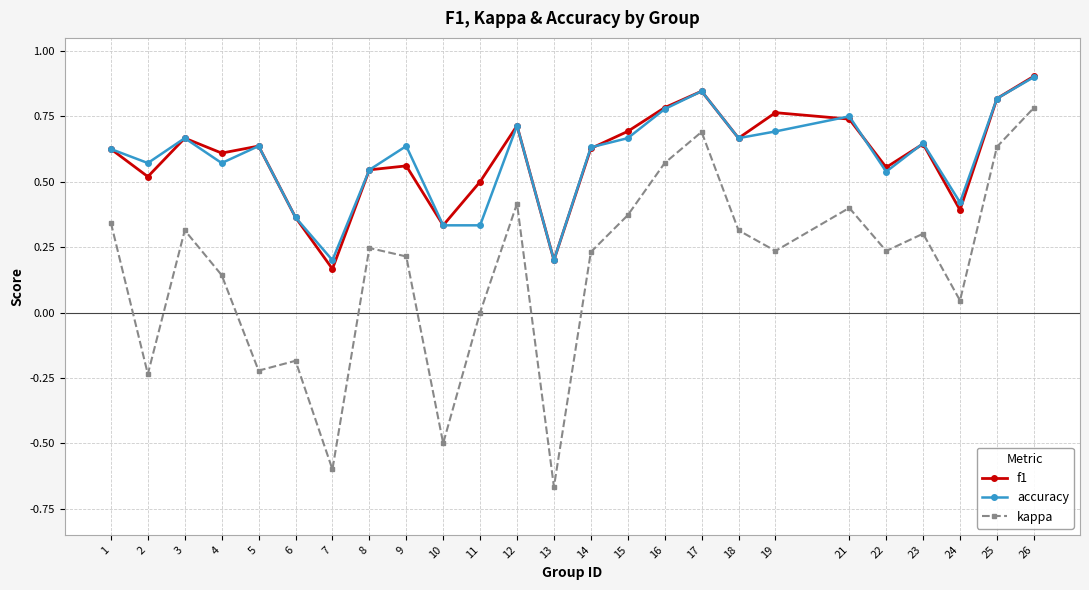

Is the value of kappa at 3 greater than the value of accuracy at 15?

No